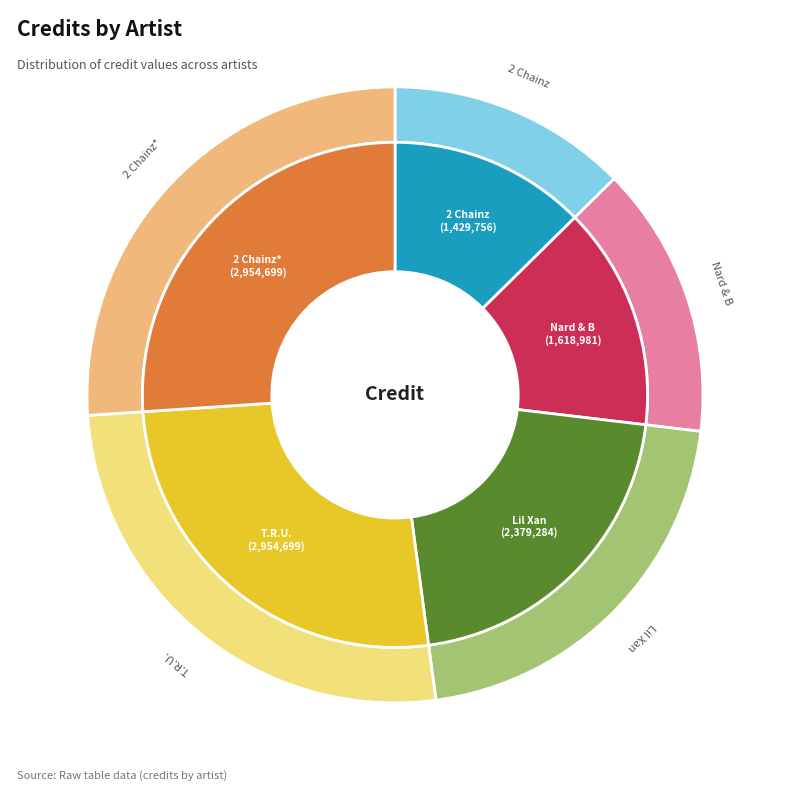

Does 2 Chainz (843338) represent more than half of the total?

No